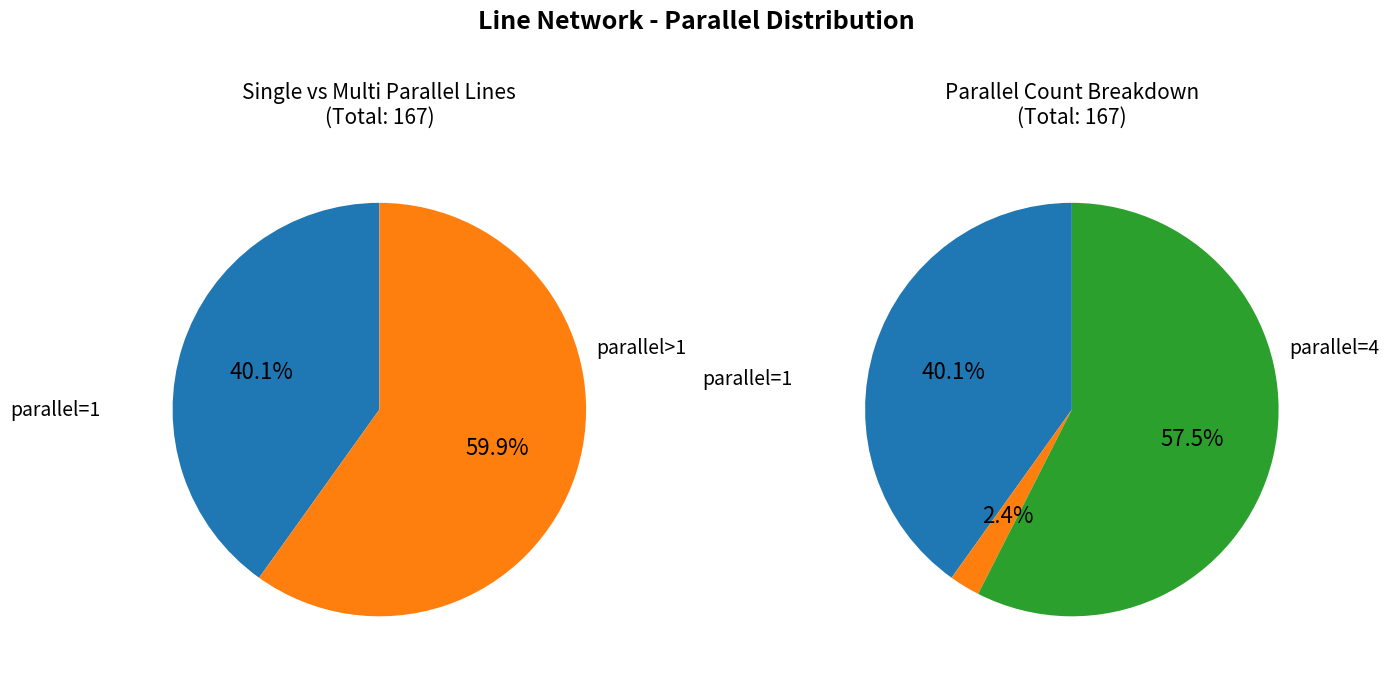

Combined, do parallel=2 and parallel=1 account for over 50%?

No